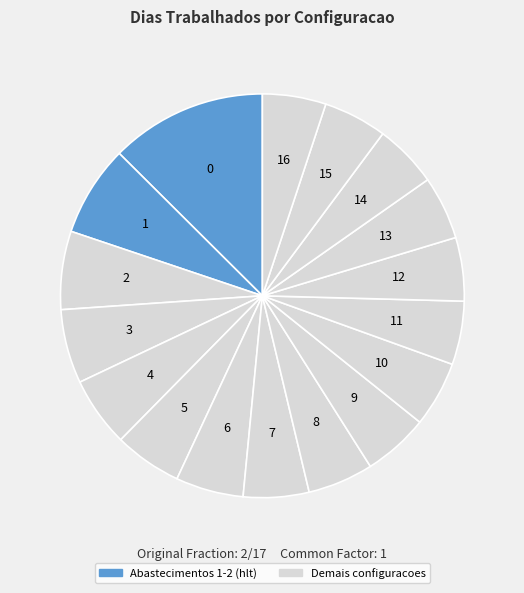

The 4 slice represents 6% of the pie. True or false?

True